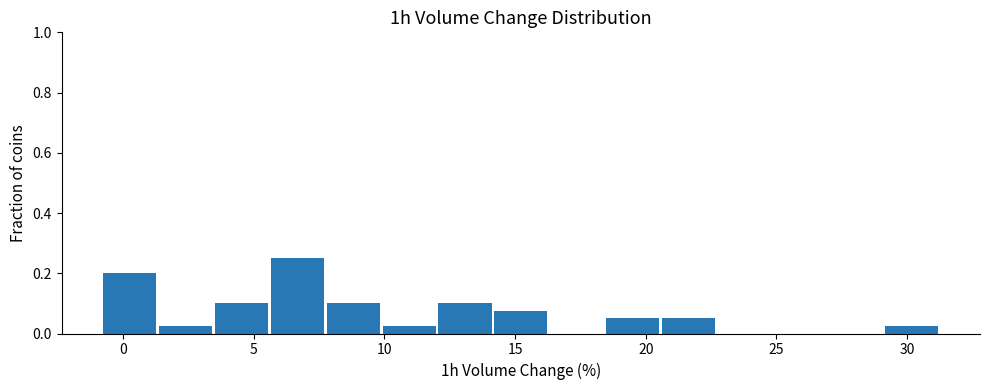

Reading left to right, list every bar in this chart as the range it spans on the x-axis followed by its height. Neither the bar edges nor the heights are printed on the chart, so give them approximately, as read against the axes.

-0.5 to 1.5: 0.20
1.5 to 3.5: 0.02
3.5 to 5.5: 0.10
5.5 to 8.0: 0.26
8.0 to 10.0: 0.10
10.0 to 12.0: 0.02
12.0 to 14.0: 0.10
14.0 to 16.5: 0.08
16.5 to 18.5: 0
18.5 to 20.5: 0.06
20.5 to 23.0: 0.06
23.0 to 25.0: 0
25.0 to 27.0: 0
27.0 to 29.0: 0
29.0 to 31.5: 0.02